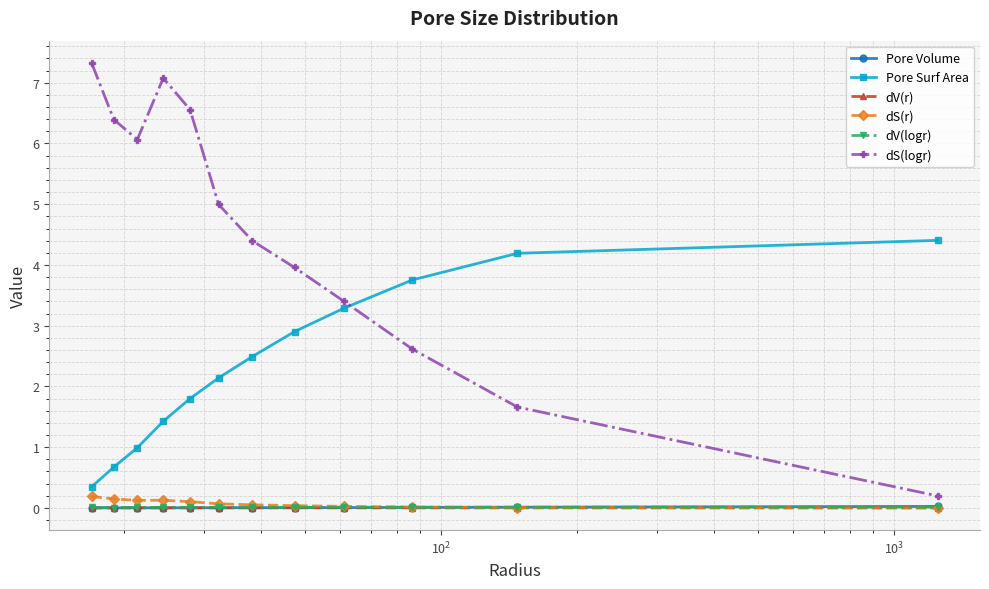

True or false: dV(r) and Pore Surf Area cross at least once.

False